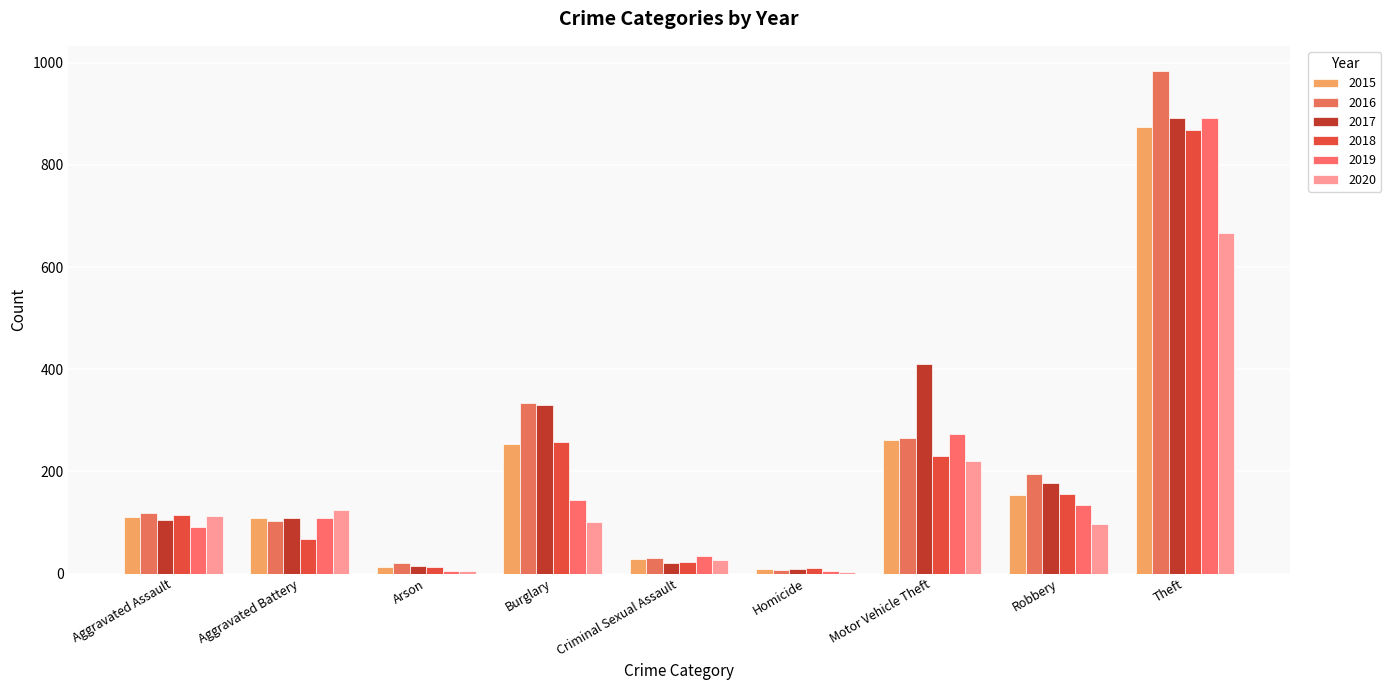

The value of 2019 at Motor Vehicle Theft is 438. True or false?

False